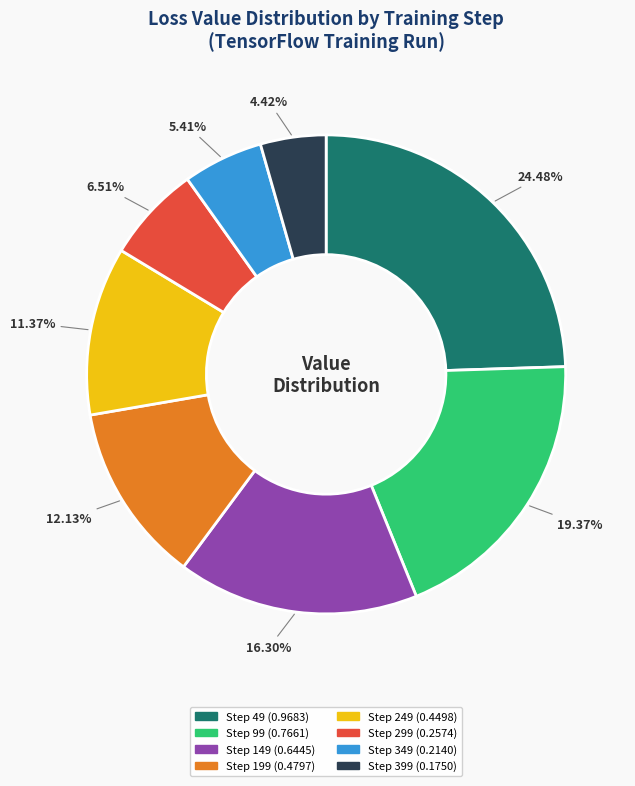

How many slices are in this pie chart?

8